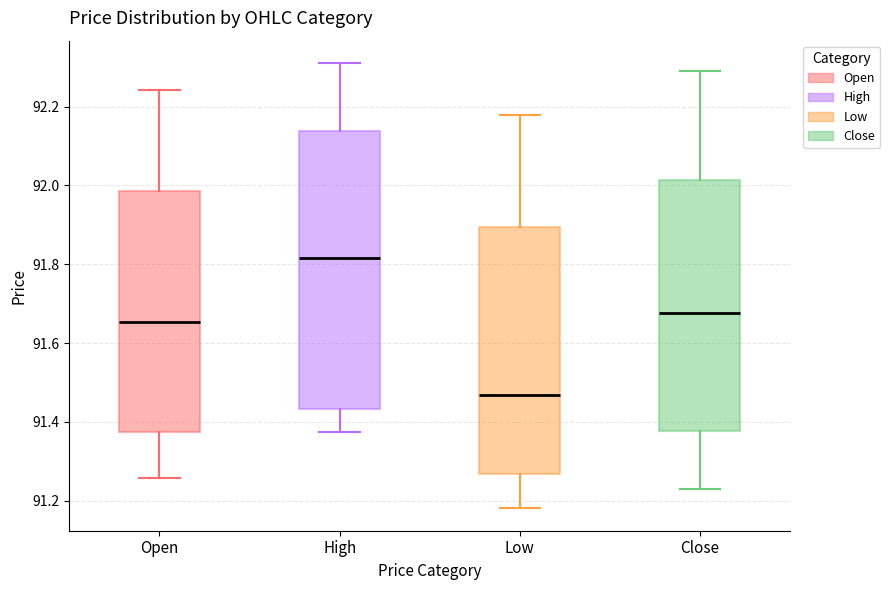

Which box's median line is the highest?

High